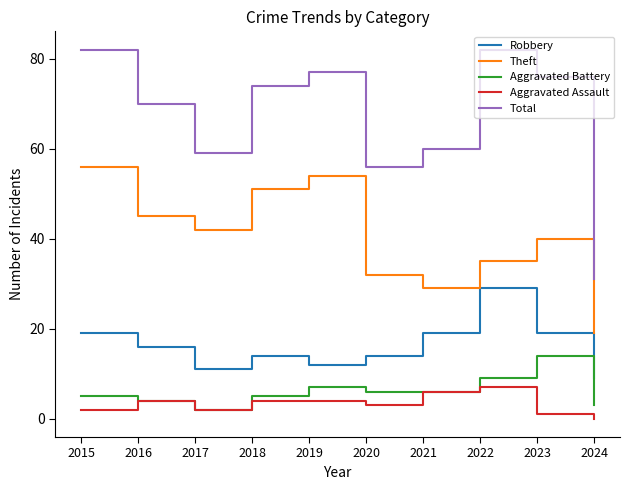

How many interior local peaks does the Theft series have?

2